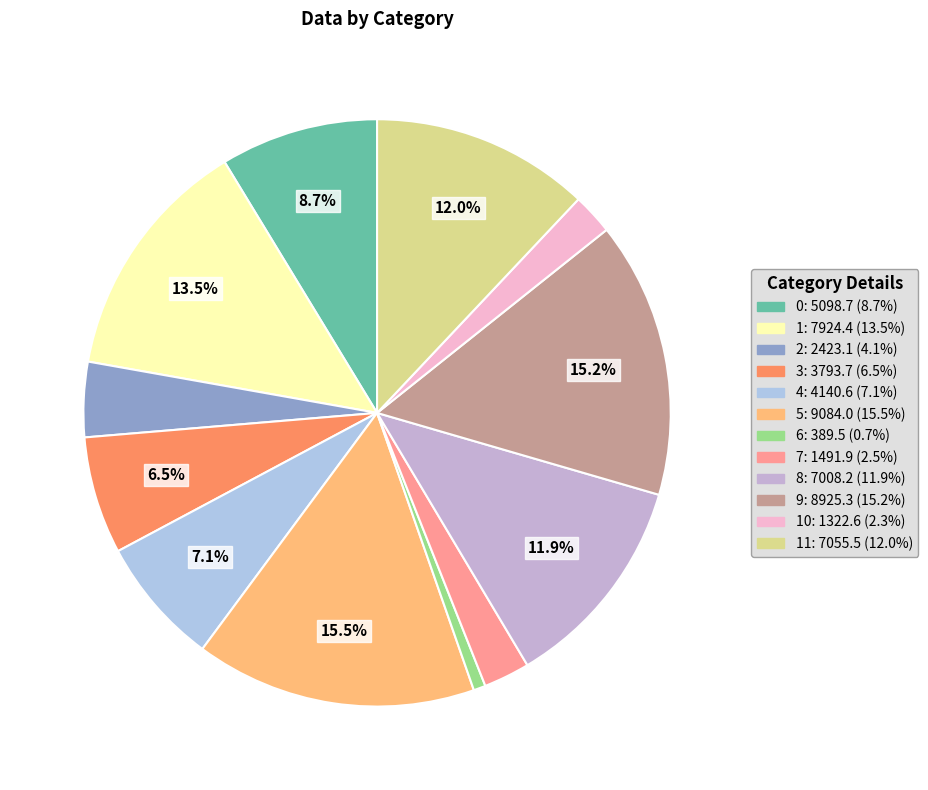

Rank the categories by value from lowest to highest.

6, 10, 7, 2, 3, 4, 0, 8, 11, 1, 9, 5